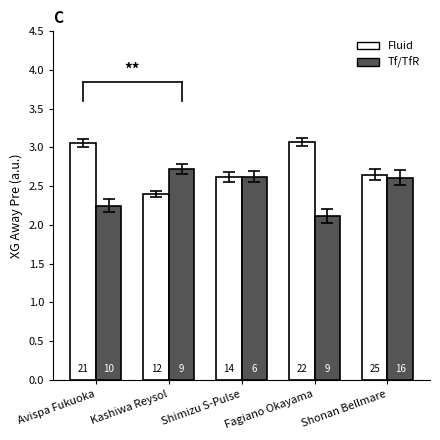

What is the maximum value shown in the chart?

3.1